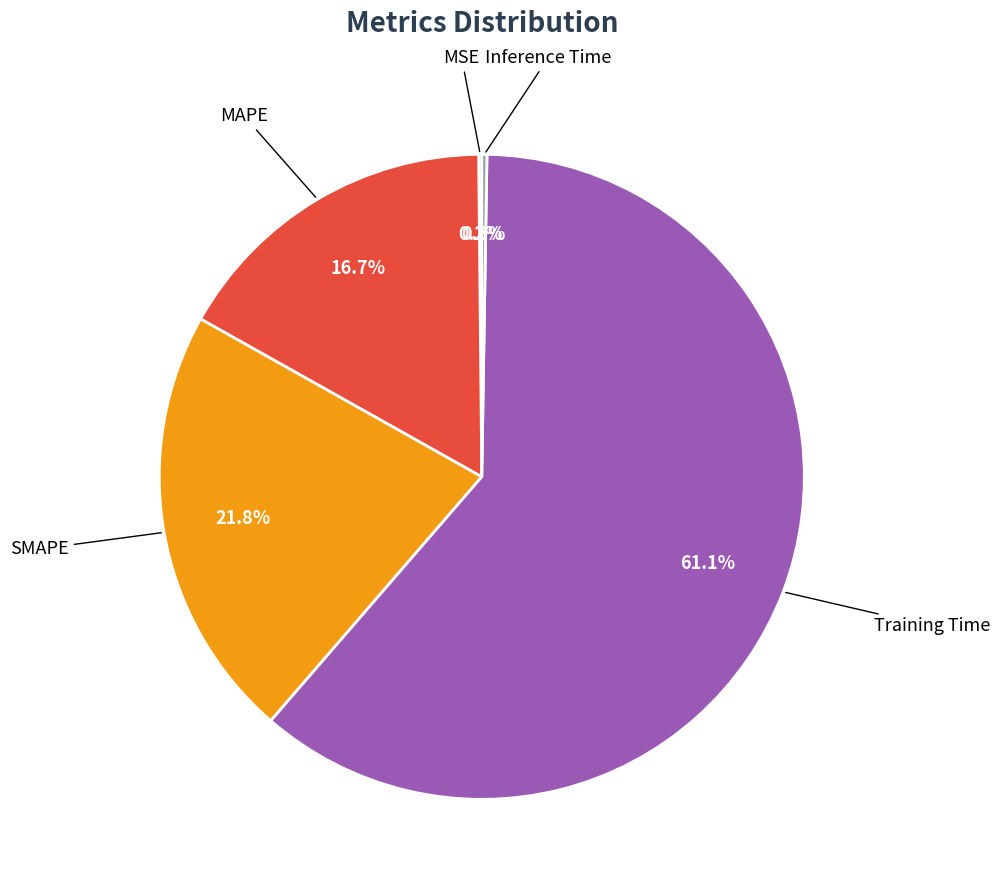

Is there a majority slice in this chart?

Yes